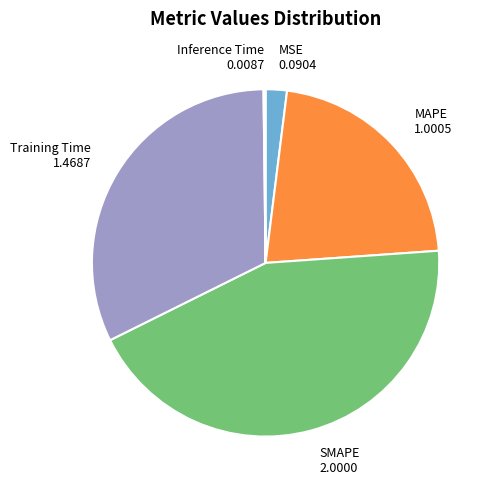

Between Training Time 1.4687 and MAPE 1.0005, which is larger?

Training Time 1.4687